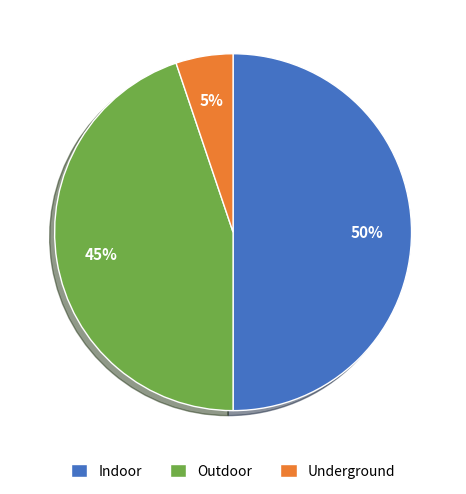

True or false: Indoor accounts for 42% of the total.

False